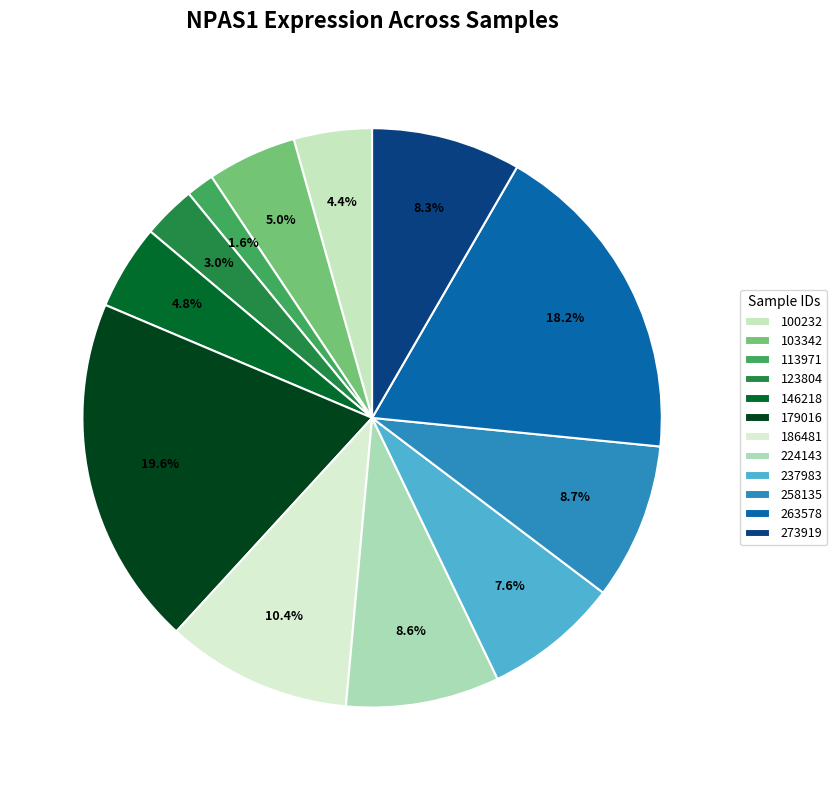

Does any single category account for the majority?

No